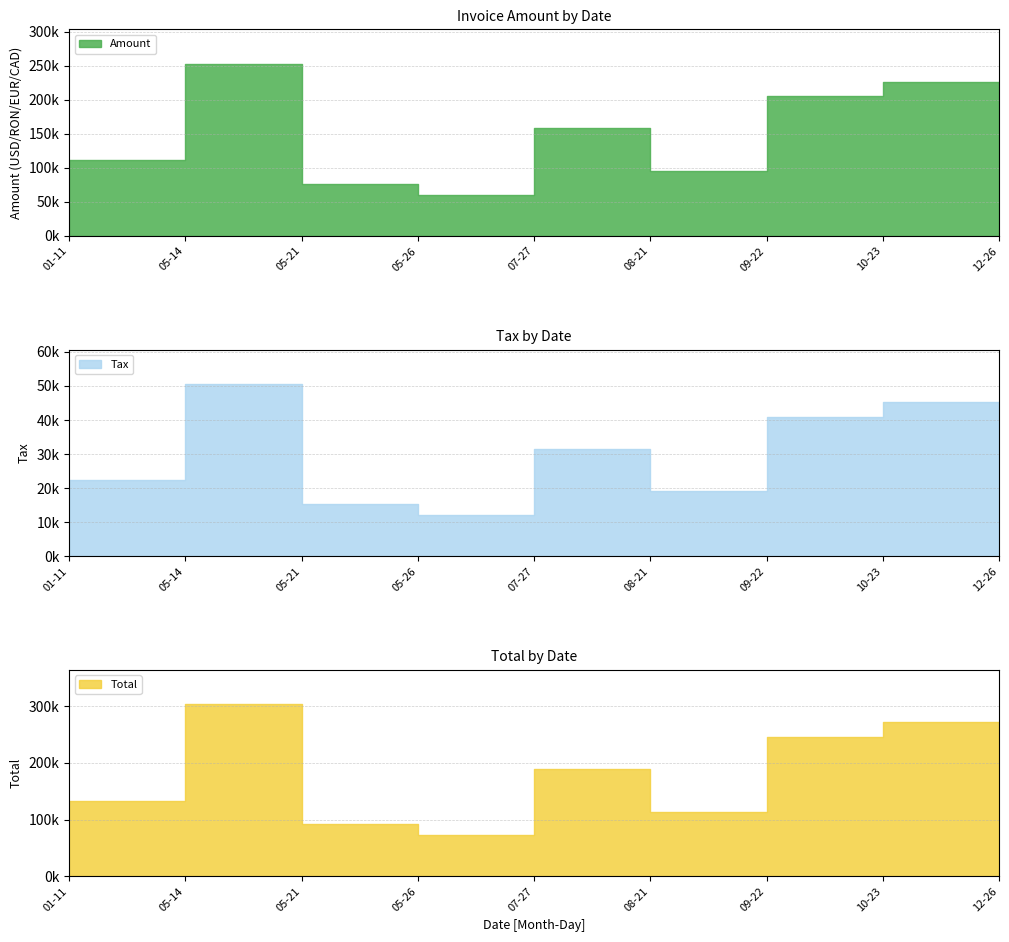

Where is the first local minimum for Tax?

2017-05-26